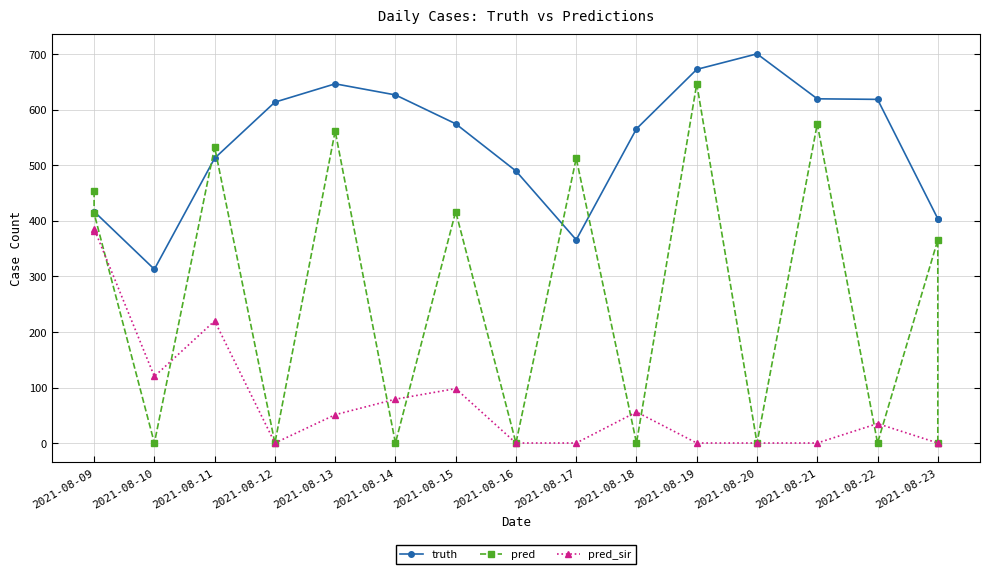

How many interior local valleys does the pred_sir series have?

2